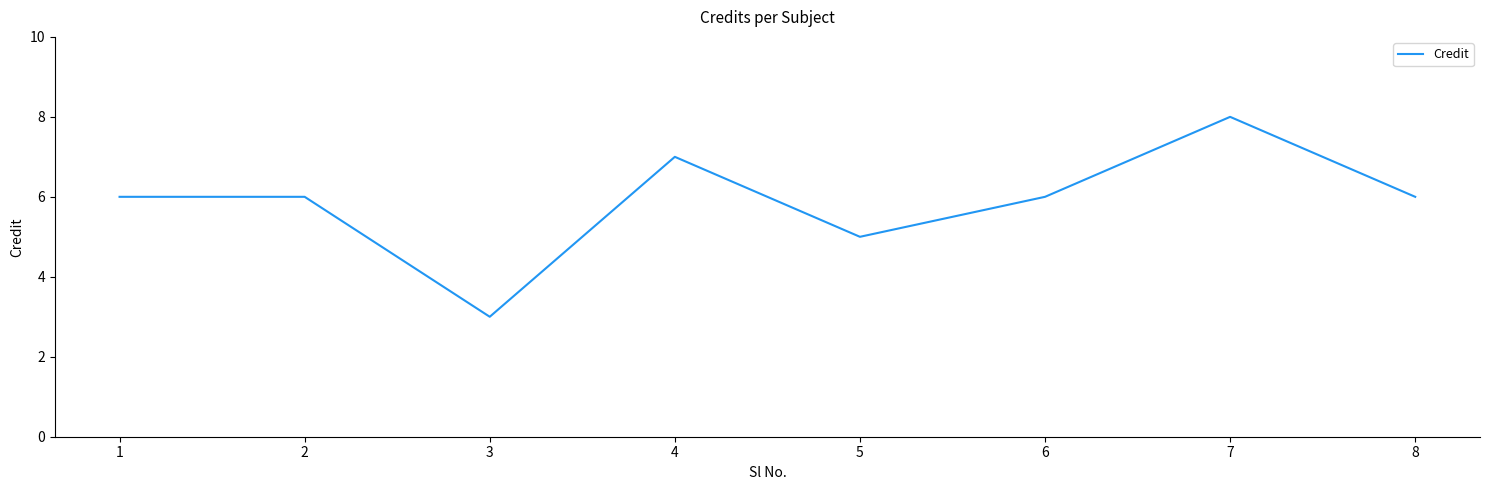

Which label corresponds to the smallest value in the chart?

3